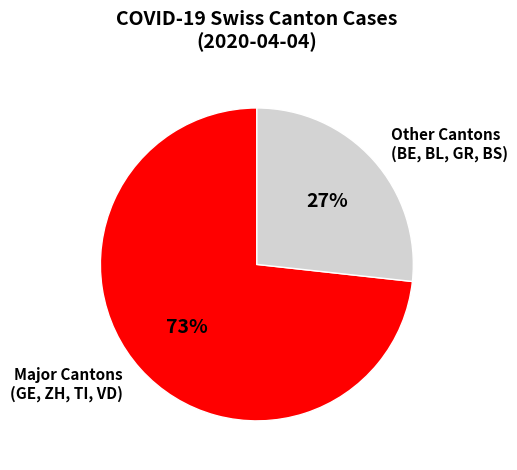

What percentage is the Other Cantons (BE, BL, GR, BS) slice, to the nearest percent?

27%